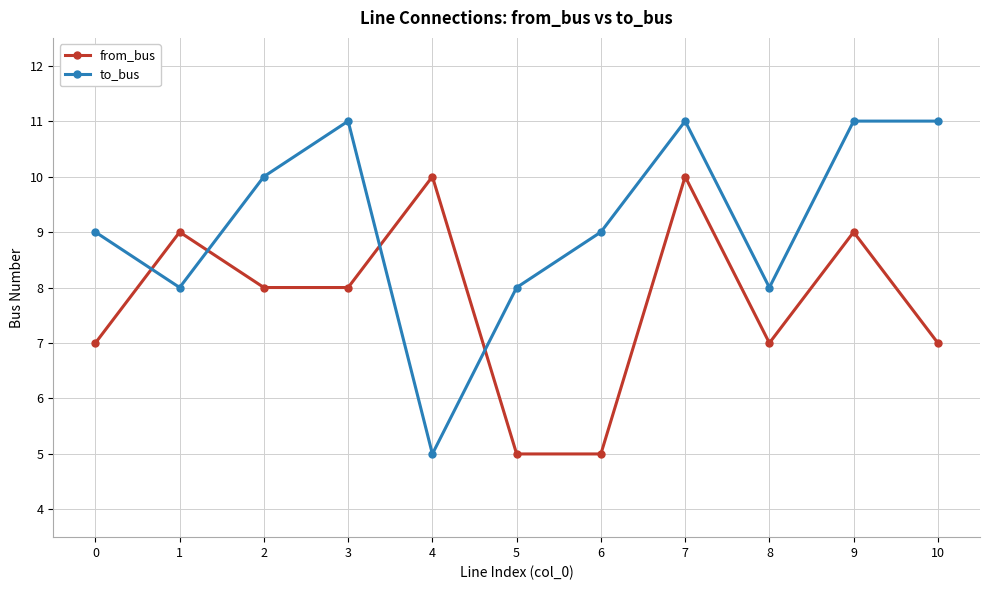

What is the minimum value for to_bus?

5